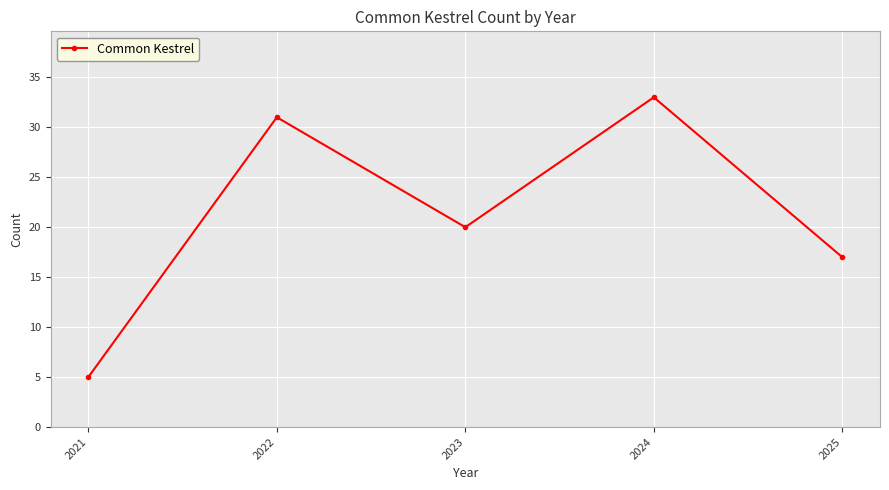

What is the average value?

21